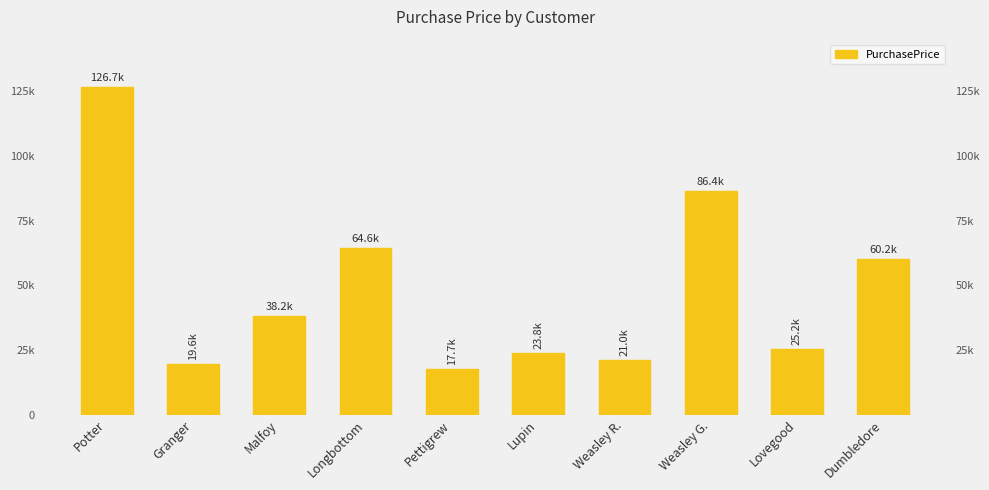

Reading left to right, what are all the values shown in this chart?

Potter=126700.0	Granger=19635.0	Malfoy=38250.0	Longbottom=64600.0	Pettigrew=17705.5	Lupin=23770.0	Weasley R.=20975.0	Weasley G.=86400.0	Lovegood=25232.2	Dumbledore=60175.0